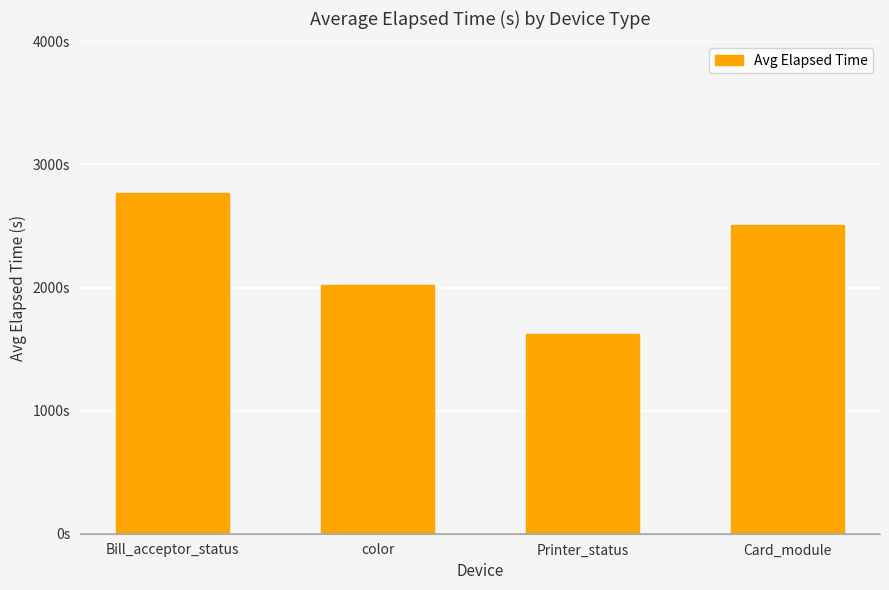

List the labels in order of value, smallest first.

Printer_status, color, Card_module, Bill_acceptor_status